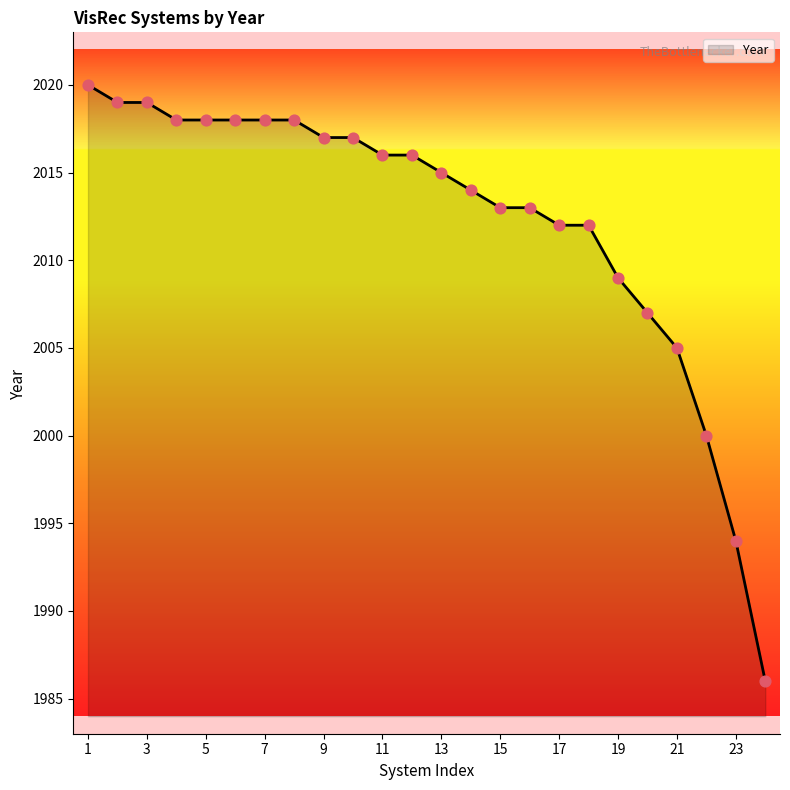

What is the minimum value shown in the chart?

1986